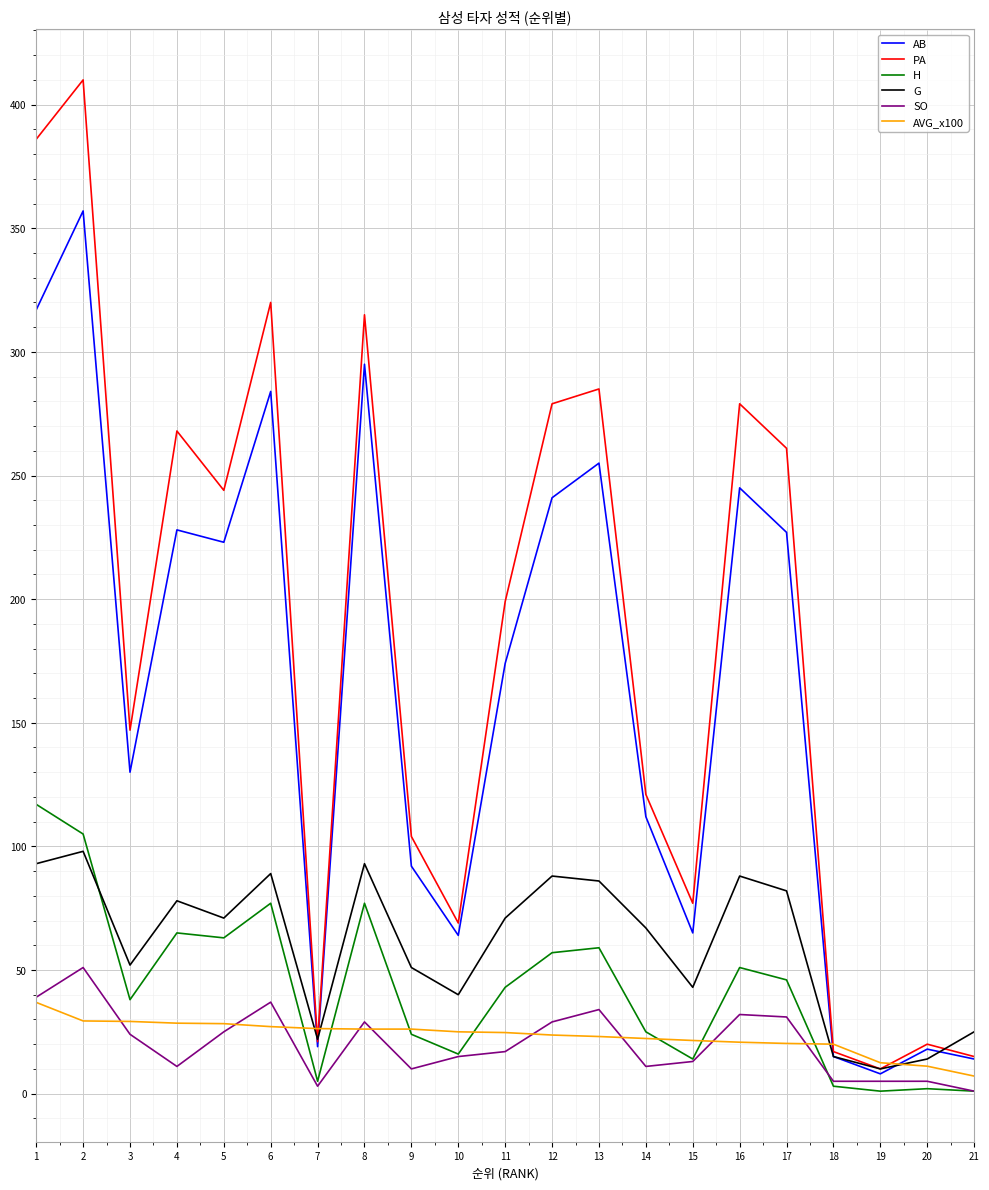

After their last crossing, which series has the higher values: AVG_x100 or SO?

AVG_x100